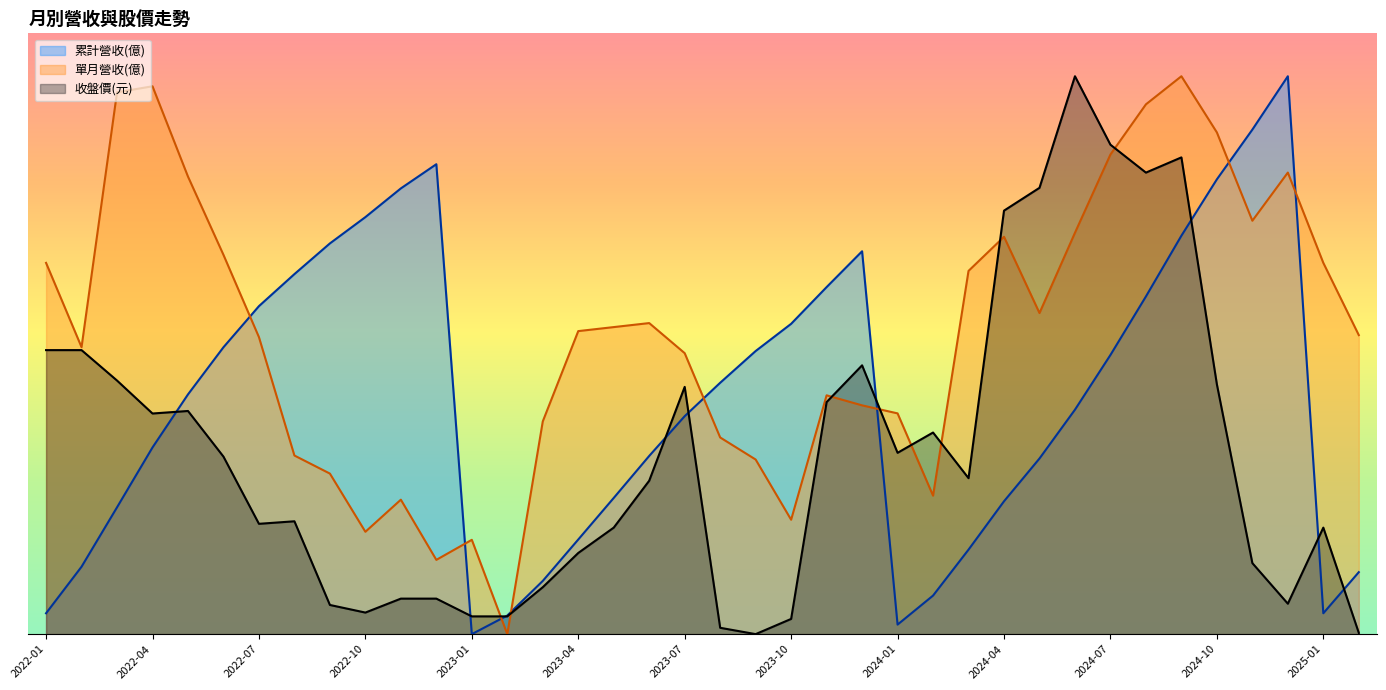

Which category has the lowest value in the 單月營收(億) series?

2023-02